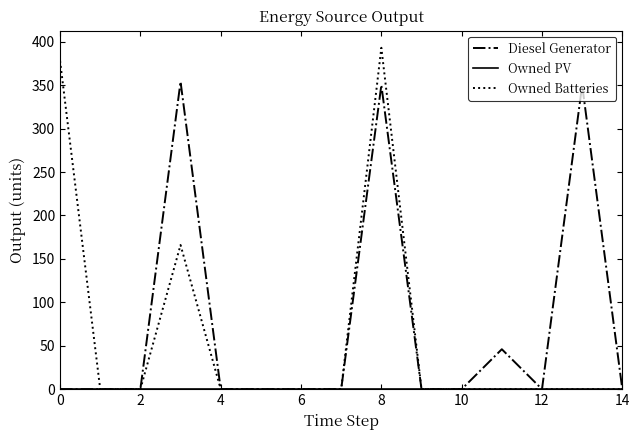

Count the Diesel Generator values in the range 0 to 46.

12